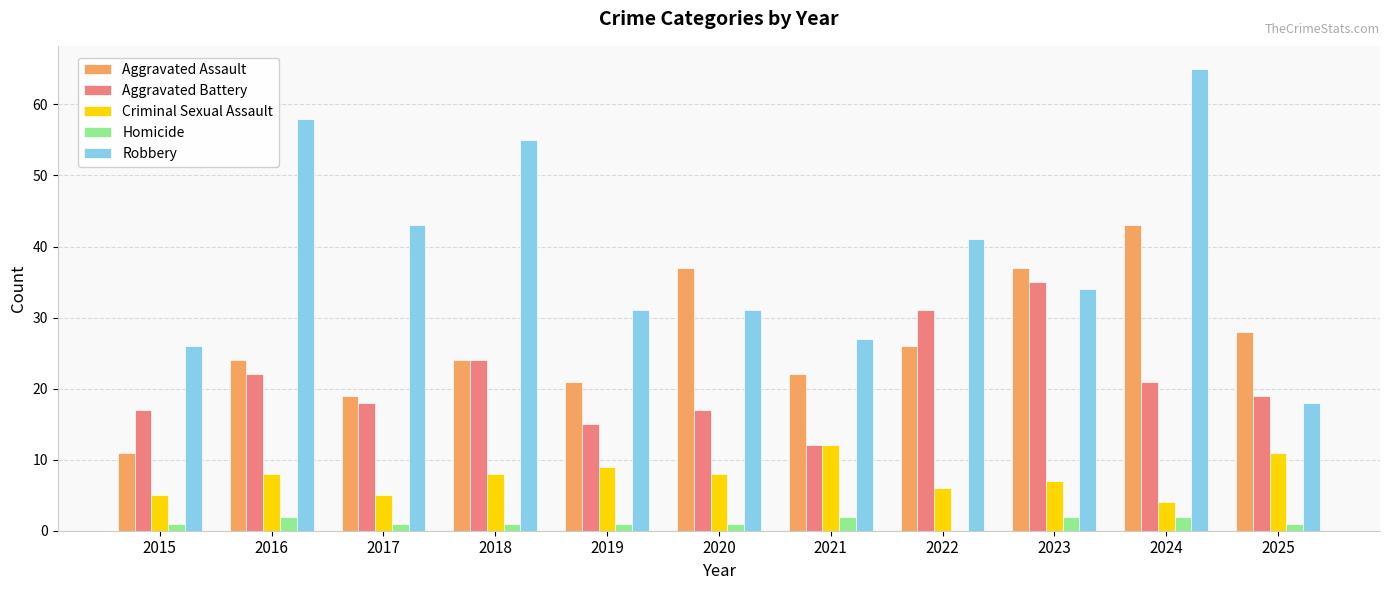

What is the total value across all series at 2019?

77